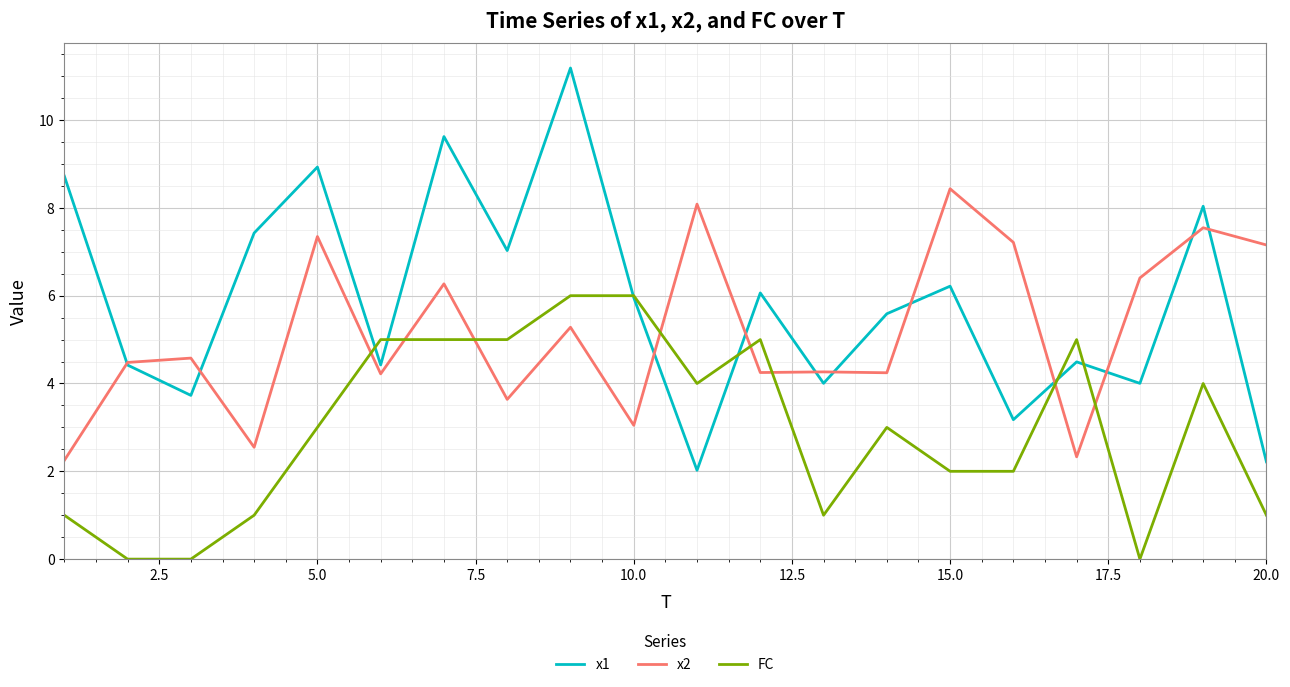

How many values in the x2 series exceed 4?

15